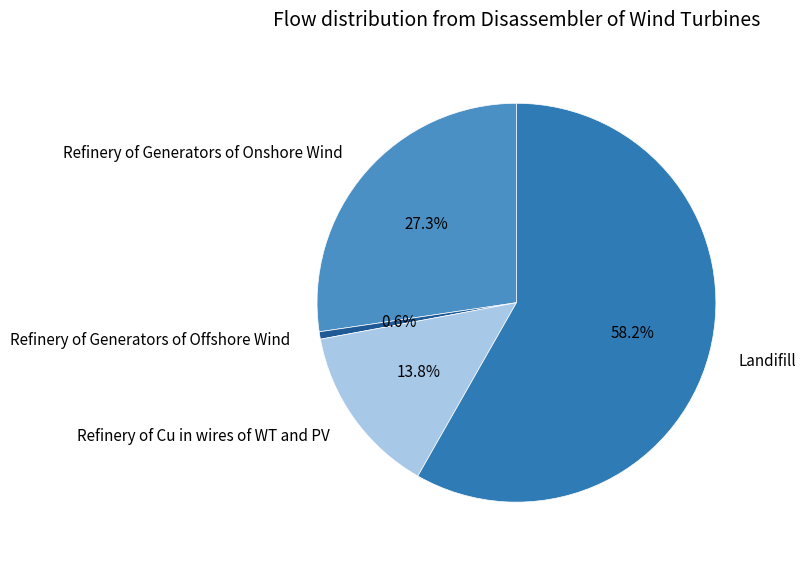

How many segments does this pie chart have?

4